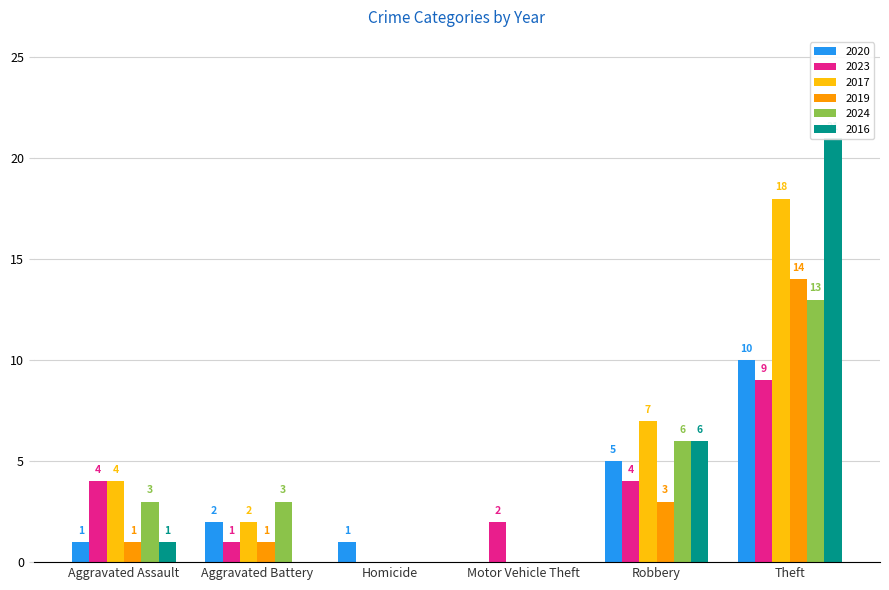

True or false: 2020 has a value of 2 at Robbery.

False